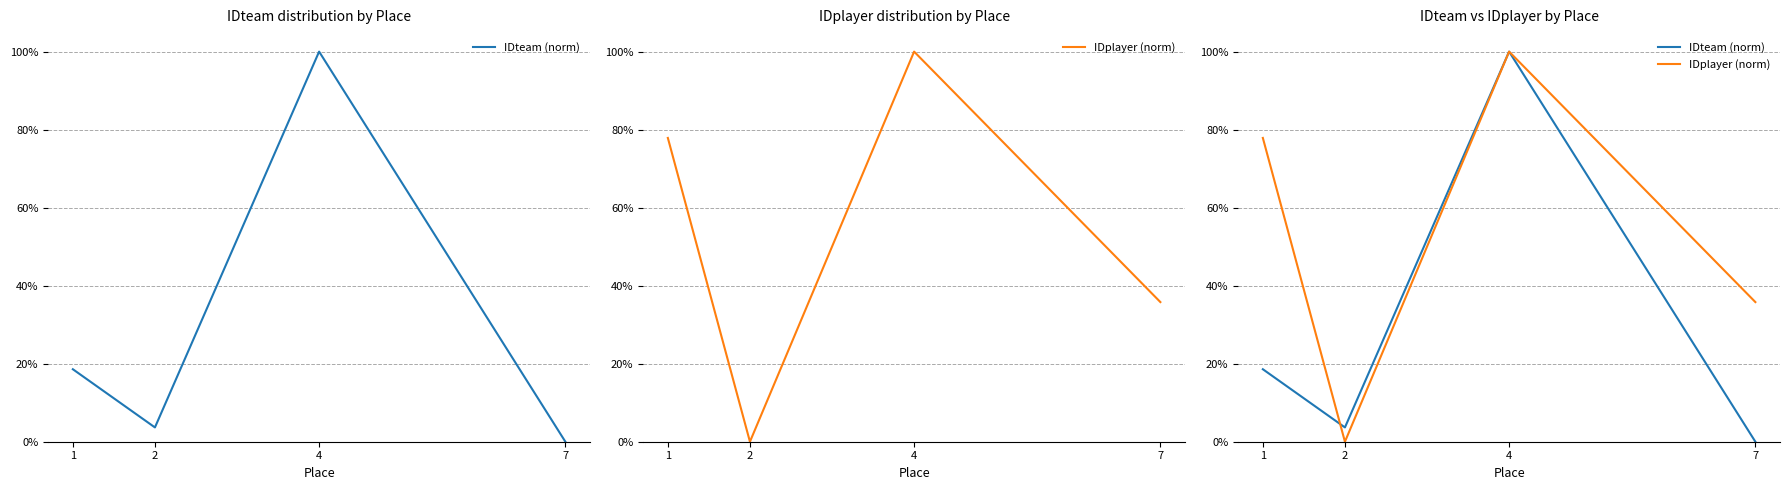

At which label is IDplayer (norm) closest to 0?

2